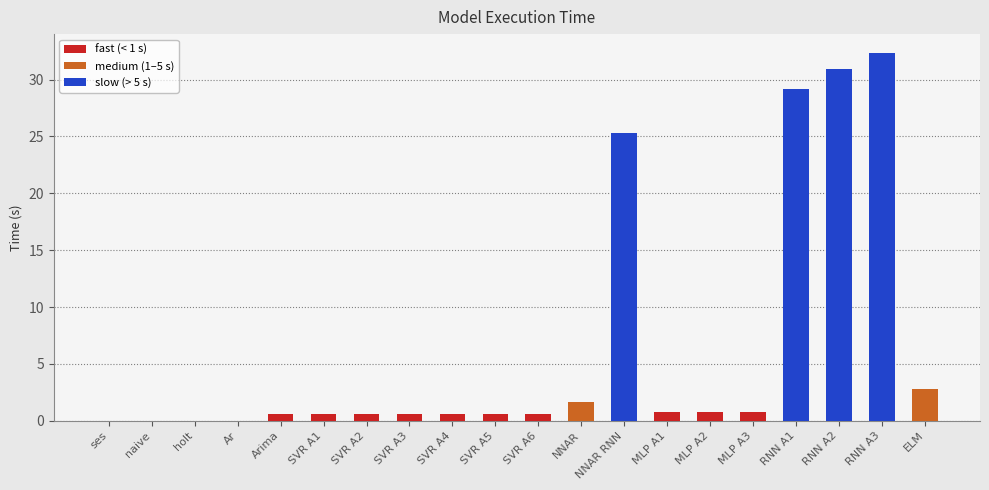

What is the maximum value shown in the chart?

32.4